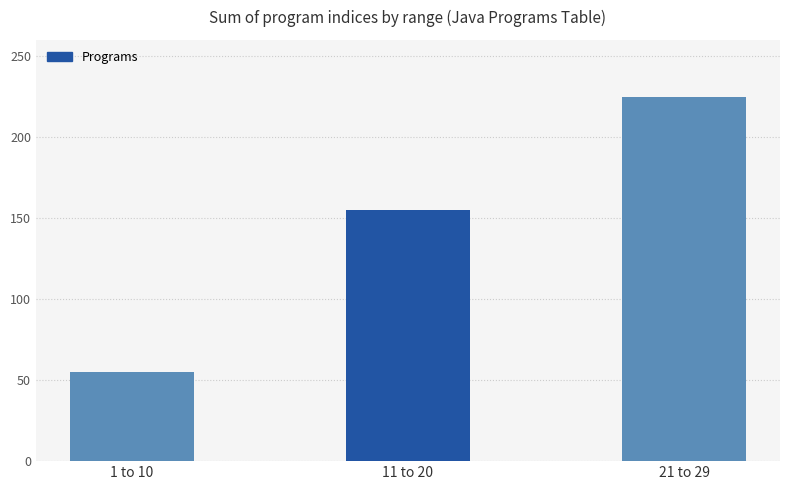

What position from the right is 21 to 29?

1